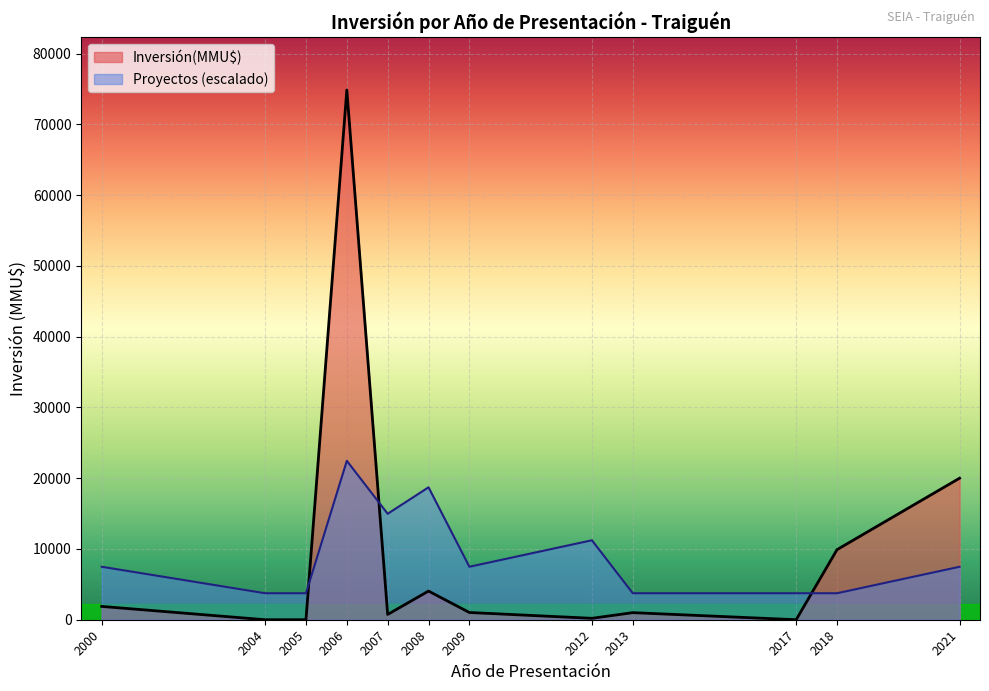

Where is Inversión(MMU$) nearest to the value 37427?

2021